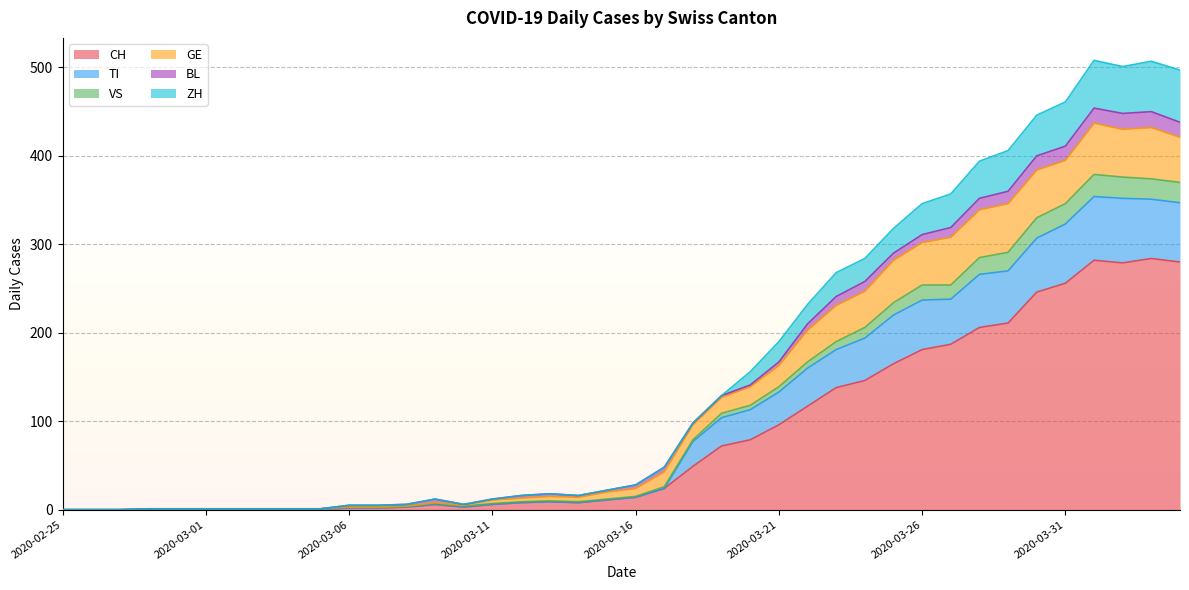

Does the chart display data point markers on the line(s)?

No